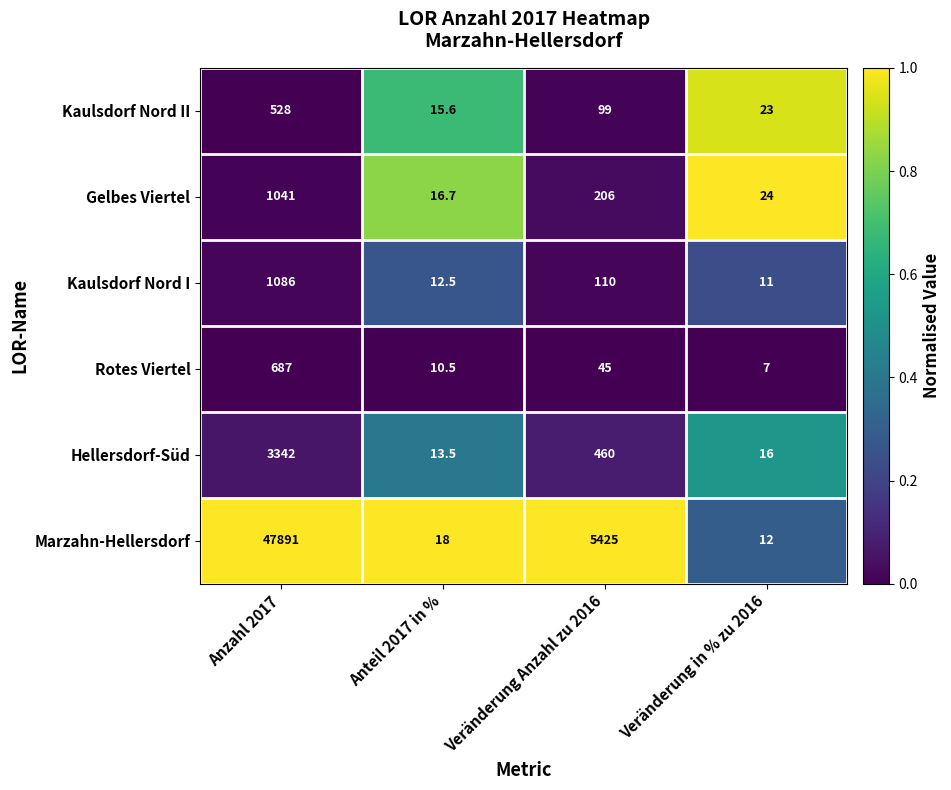

What is the sum of all Kaulsdorf Nord II values?

665.6